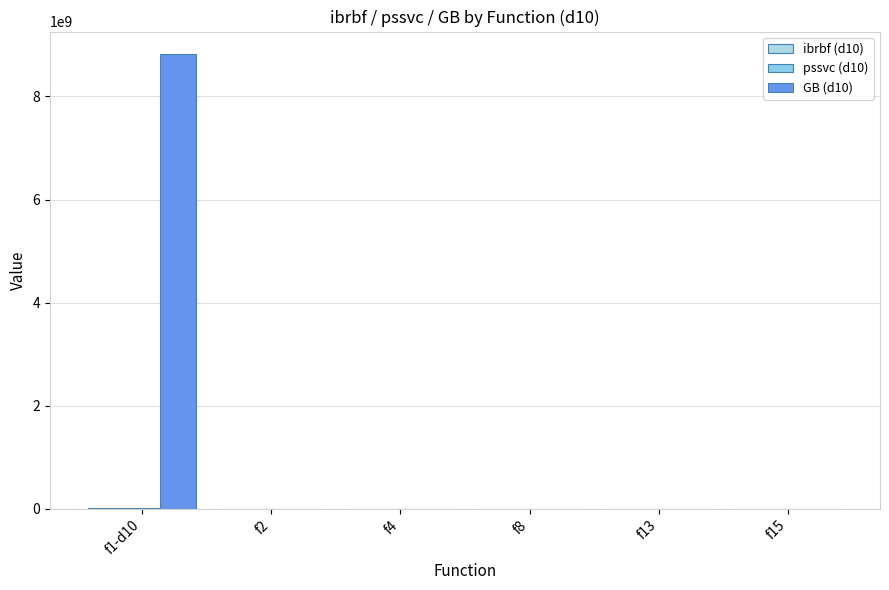

Reading right to left, extract all data points from this chart.

ibrbf (d10): 1808.9	1619.3	803.5	758.5	23206.0	4963800.0
pssvc (d10): 1856.7	1623.9	804.9	1688.4	26730.0	19857000.0
GB (d10): 2082.3	1998.1	28117.0	2483.3	65078.0	8818300000.0